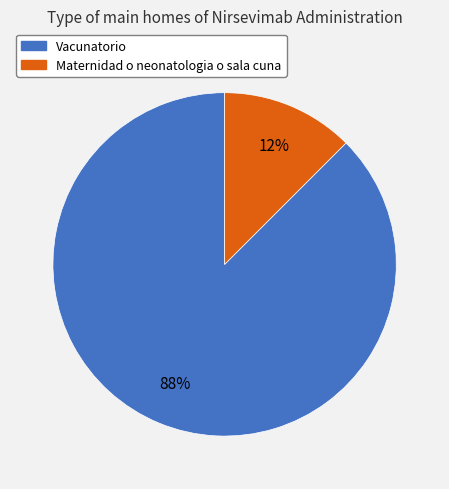

Is Vacunatorio the majority of the pie?

Yes